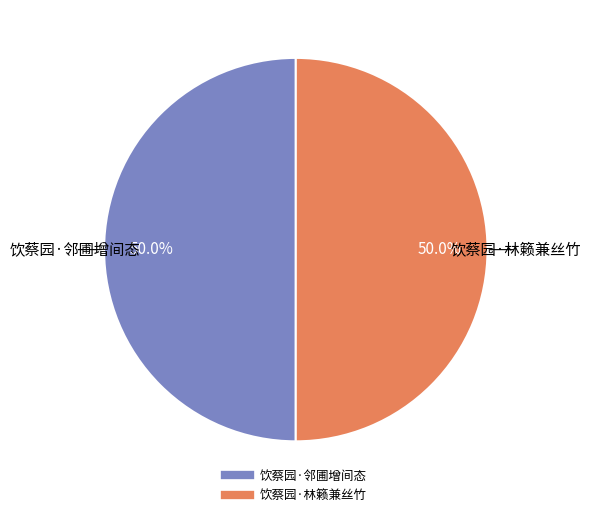

To the nearest percent, what is the average slice percentage?

50%